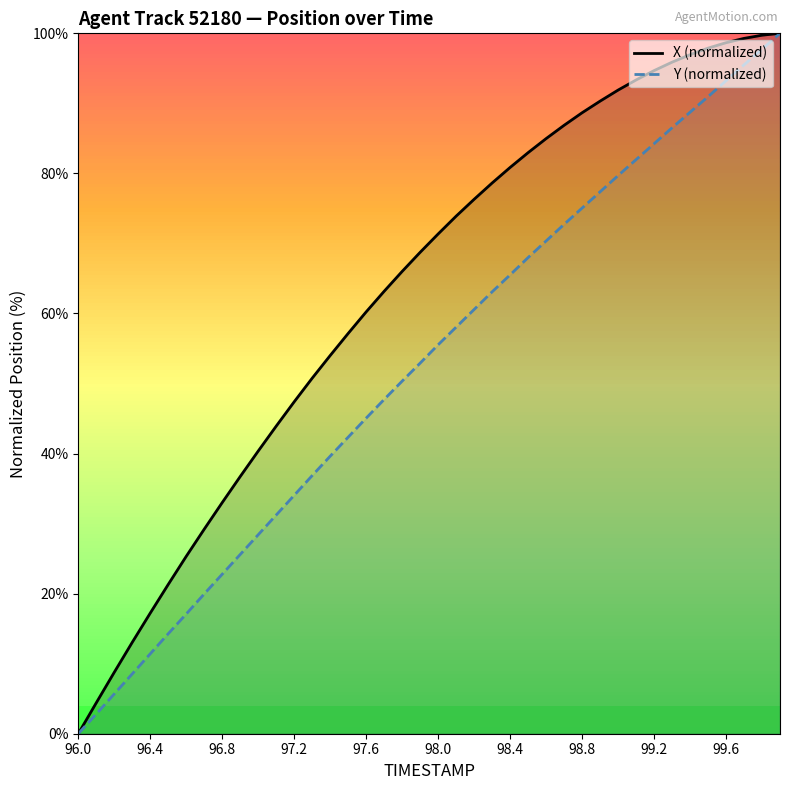

At which category does the chart reach its minimum across all series?

96.0